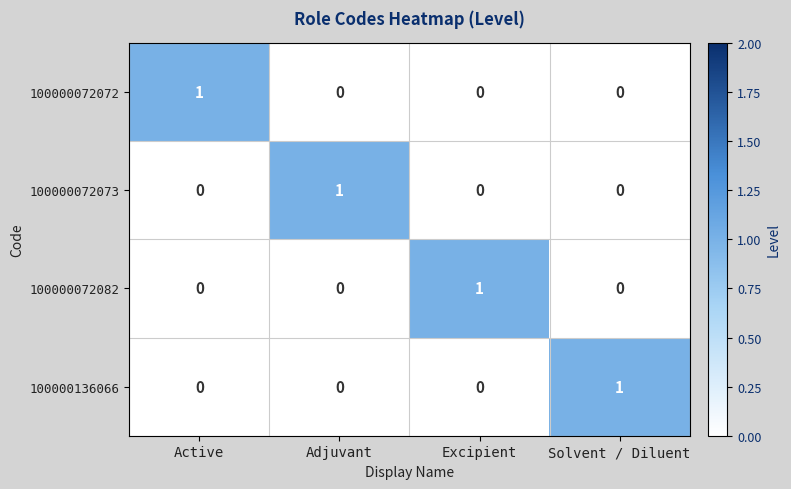

How many distinct data groups are displayed?

4